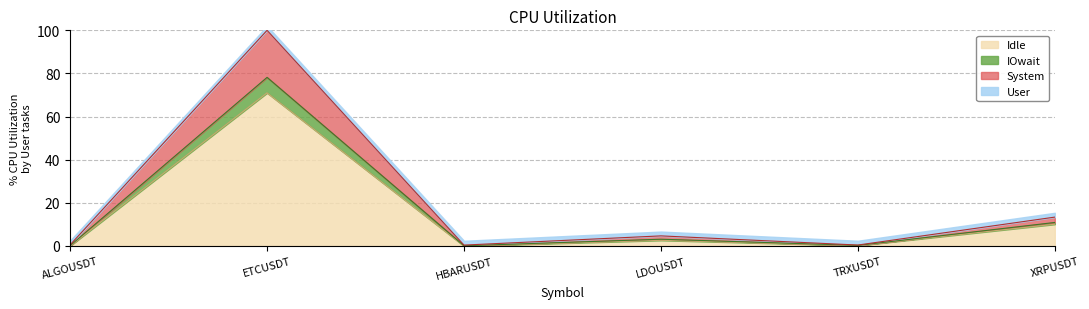

At which category is the sum across all series the highest?

ETCUSDT